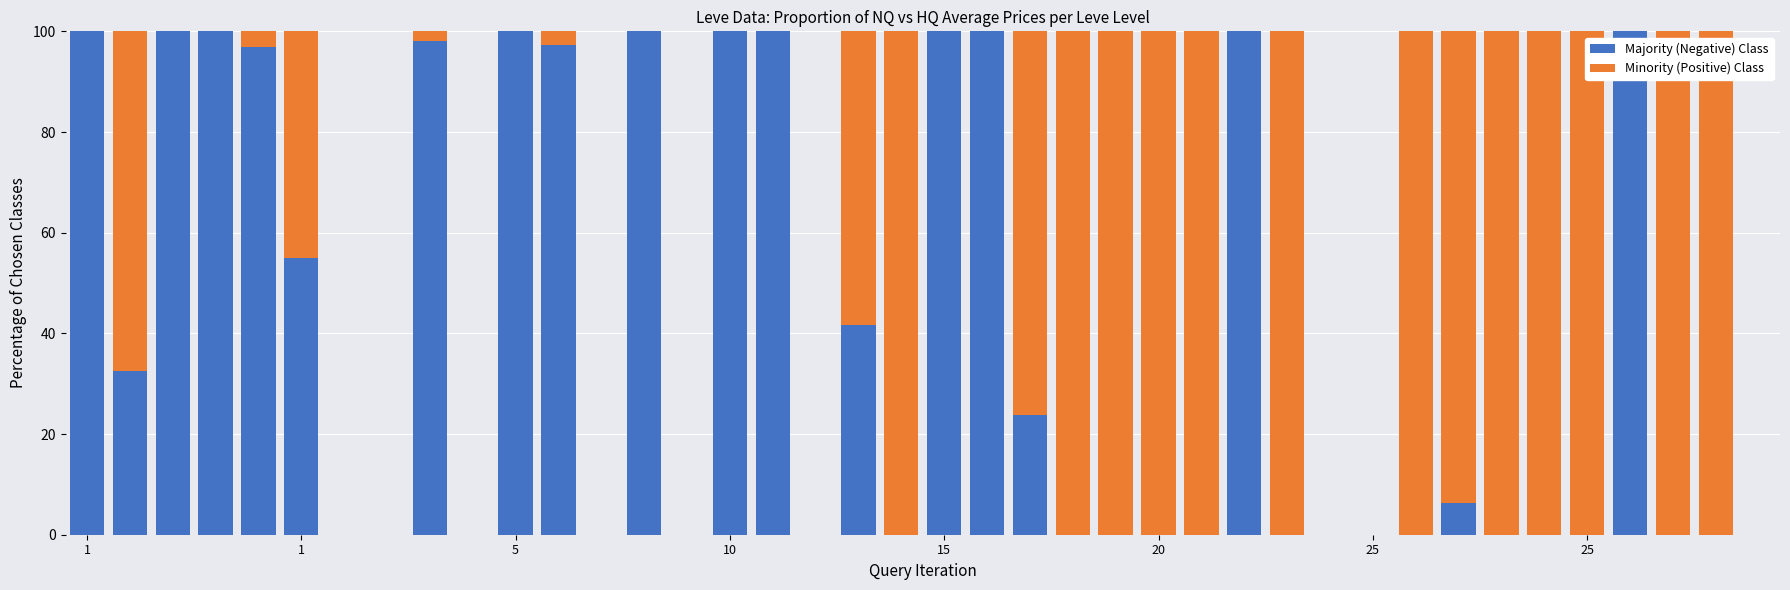

What is the label of the 22nd bar from the right?

18